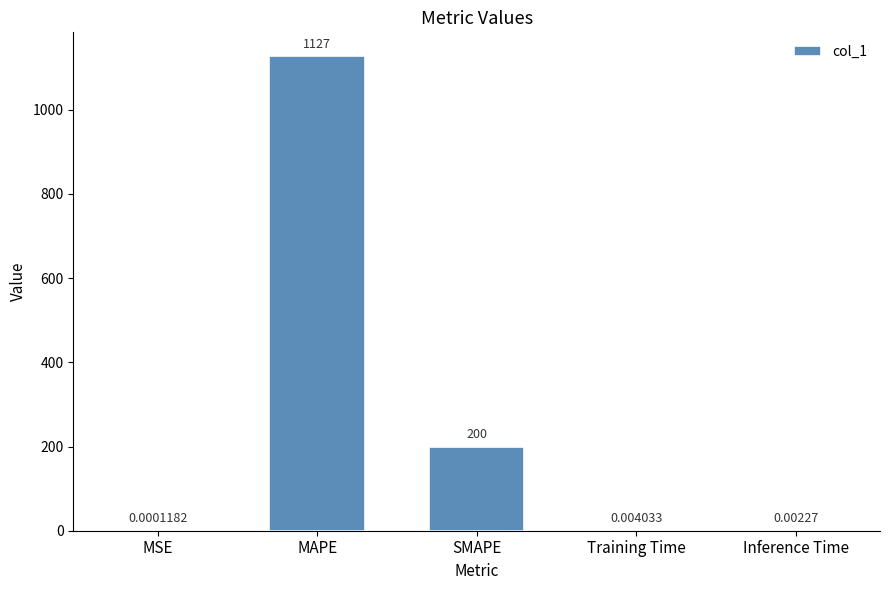

The value at MAPE is 1127.4. True or false?

True